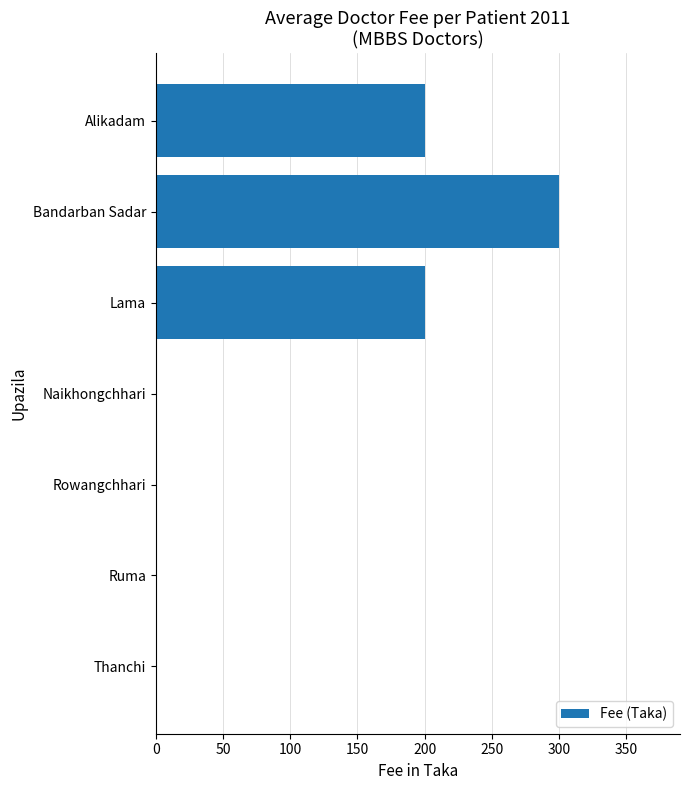

Reading top to bottom, list all the values displayed in this chart.

Alikadam=200	Bandarban Sadar=300	Lama=200	Naikhongchhari=0	Rowangchhari=0	Ruma=0	Thanchi=0